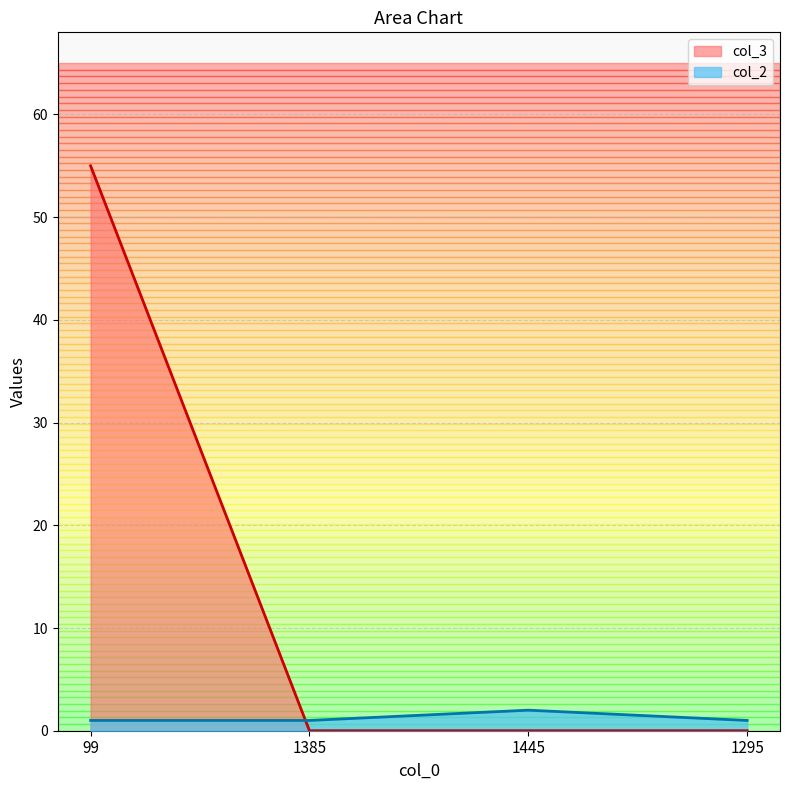

Does the chart display data point markers on the line(s)?

No